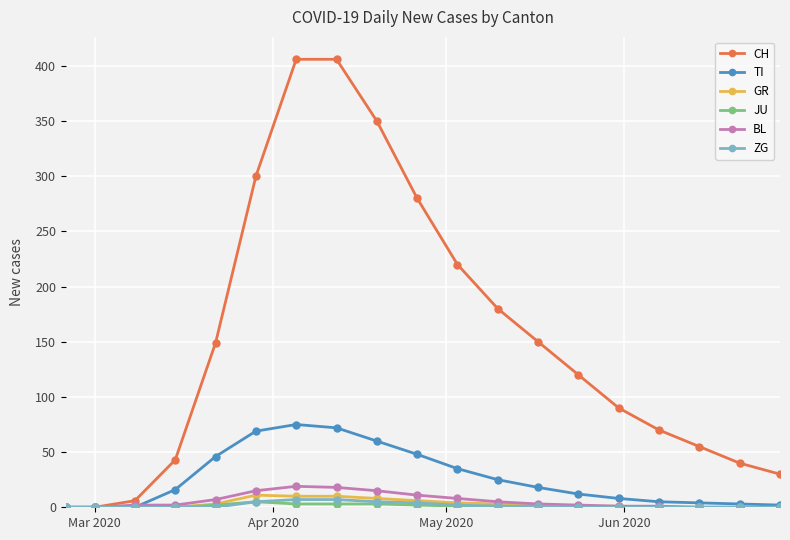

How many JU values are between 0 and 2?

15